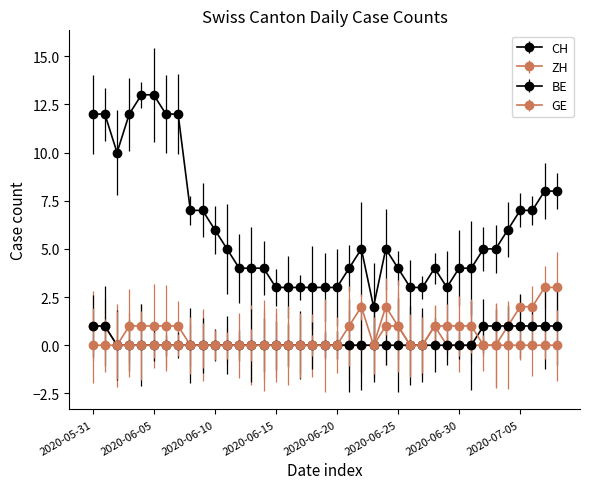

How many series are shown in this chart?

4